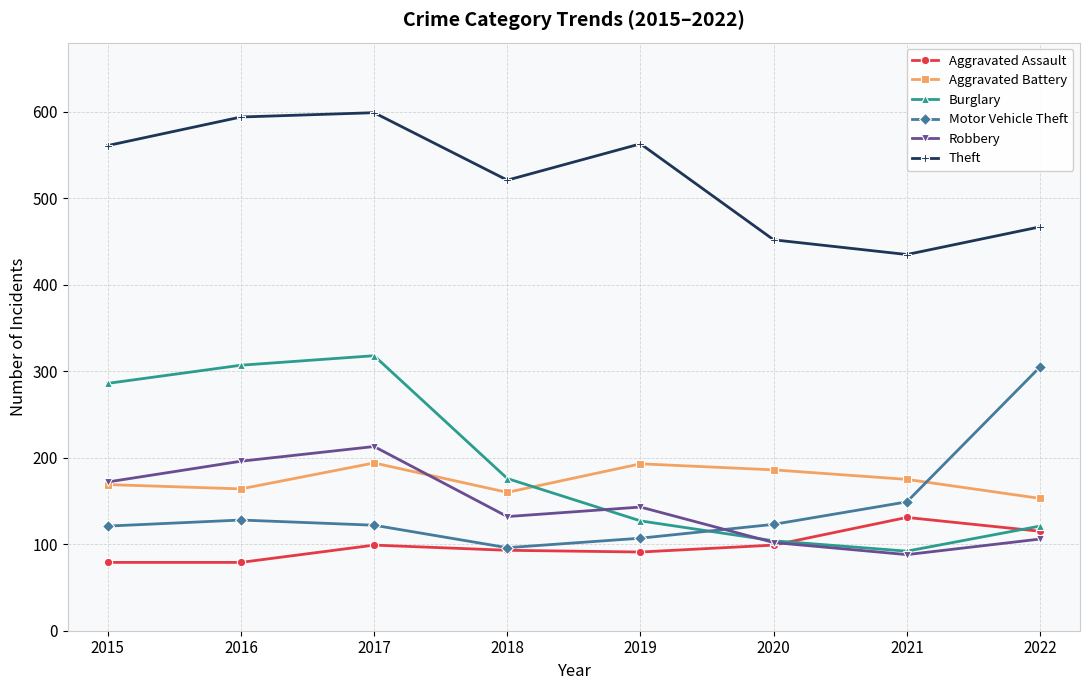

True or false: Aggravated Battery has a value of 194 at 2017.

True